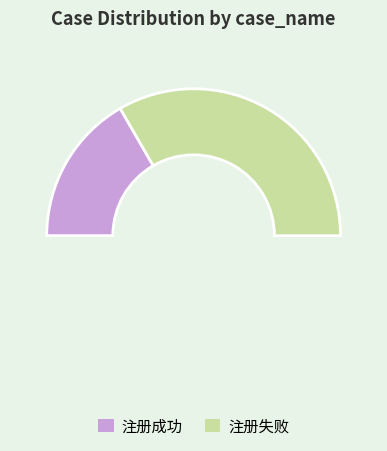

To the nearest percent, what is the average slice percentage?

50%